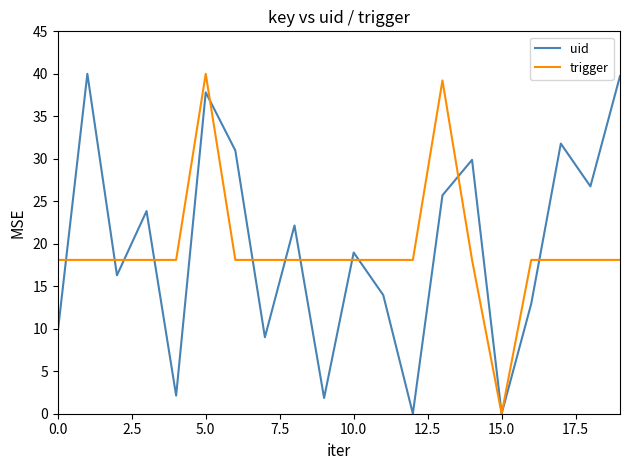

What is the greatest value displayed?

40.0